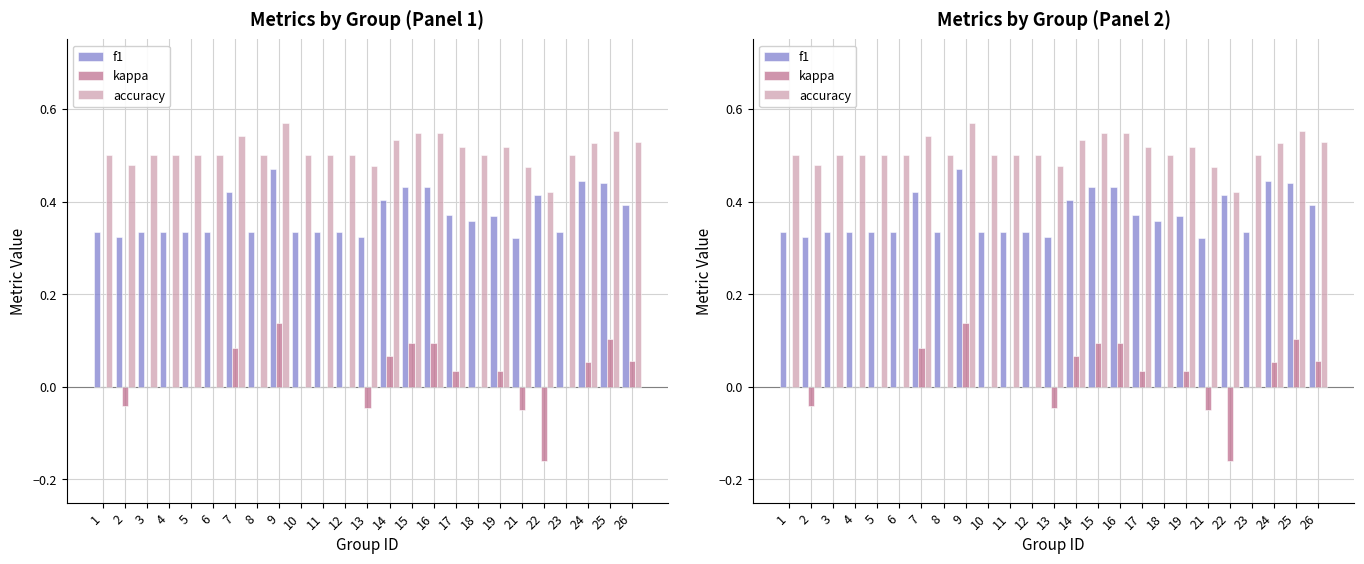

Between 14 and 7, which is larger?

7